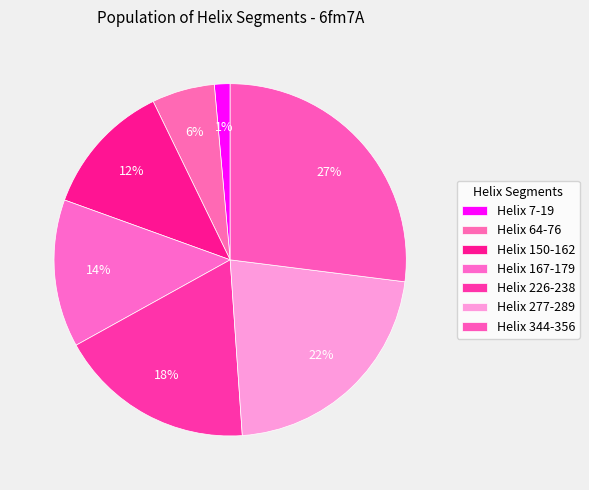

How many slices are in this pie chart?

7